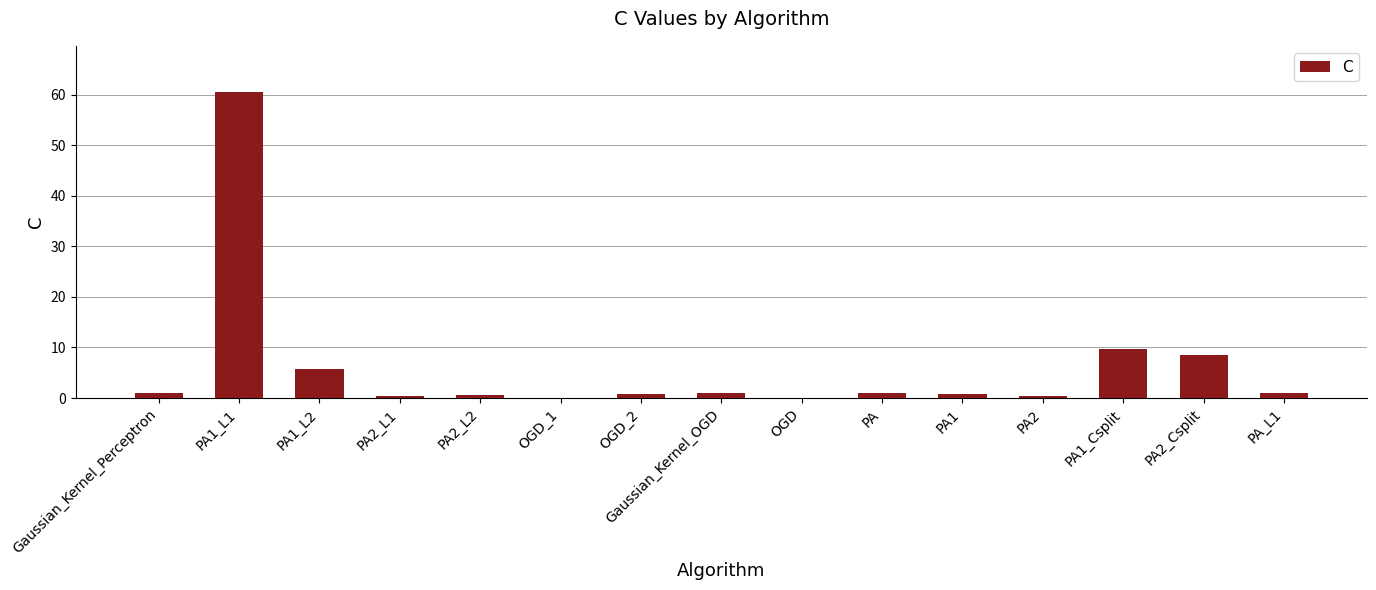

Is it true that the value at PA1_L2 is 5.7?

True